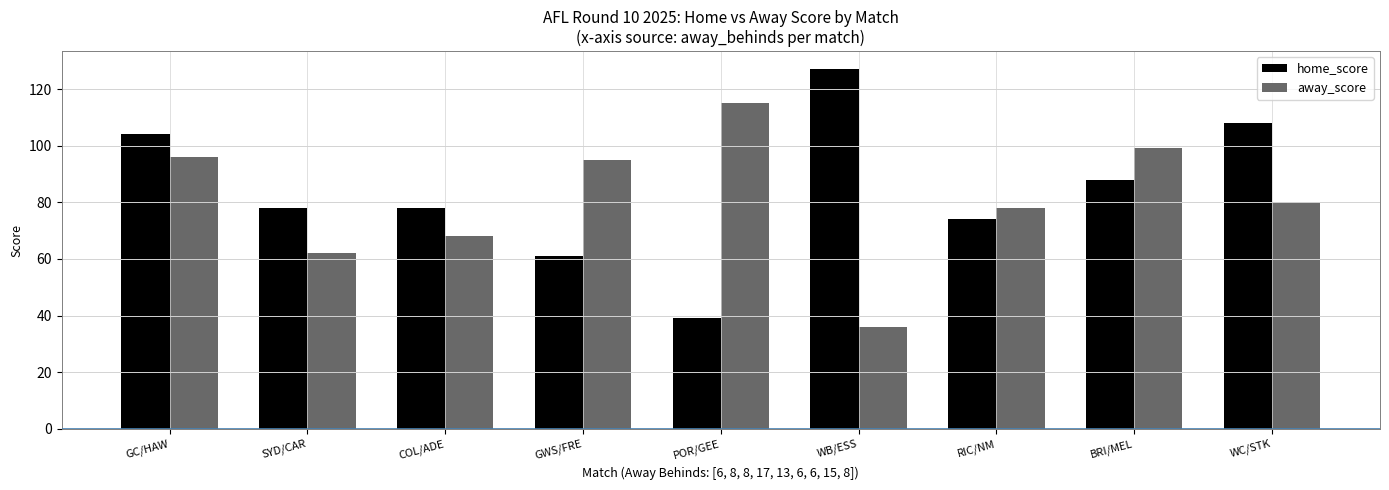

How many groups of bars are there?

9